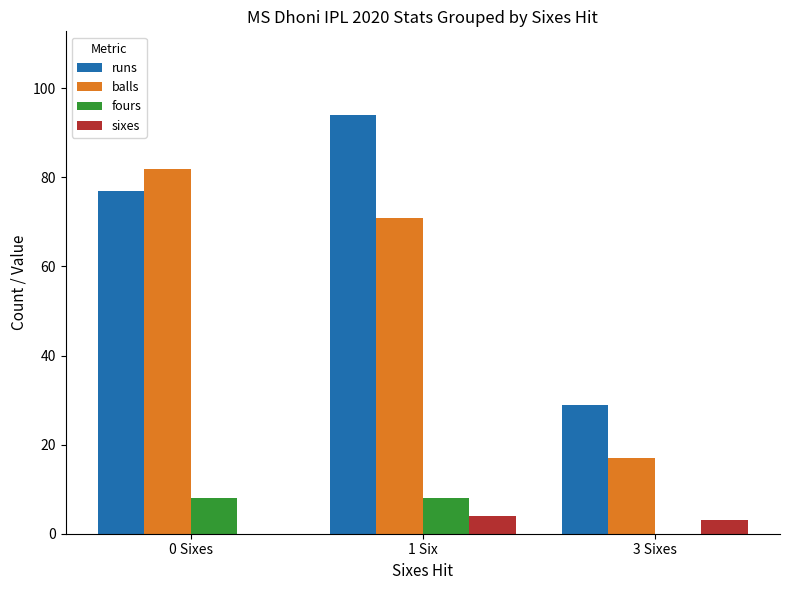

What is the maximum value for fours?

8